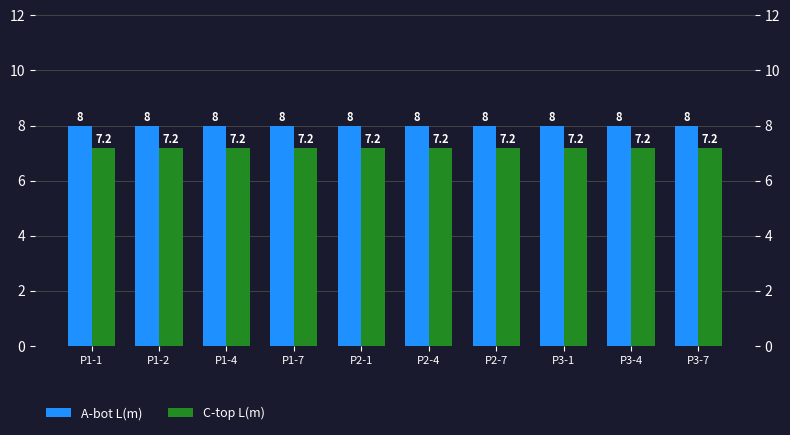

Are the bars grouped side by side (vs. stacked)?

Yes